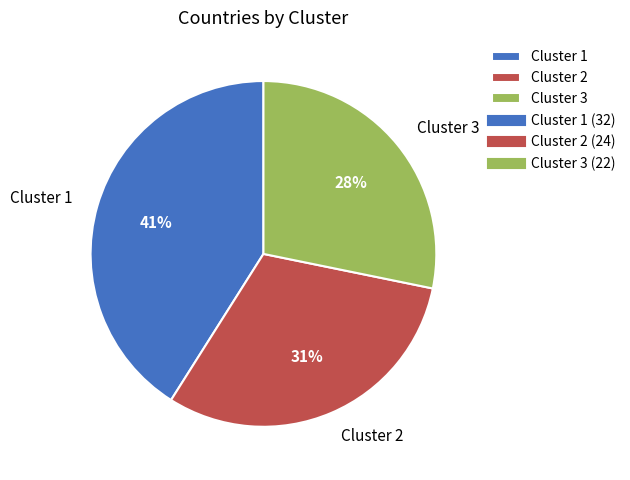

What is the smallest slice in the pie chart?

Cluster 3